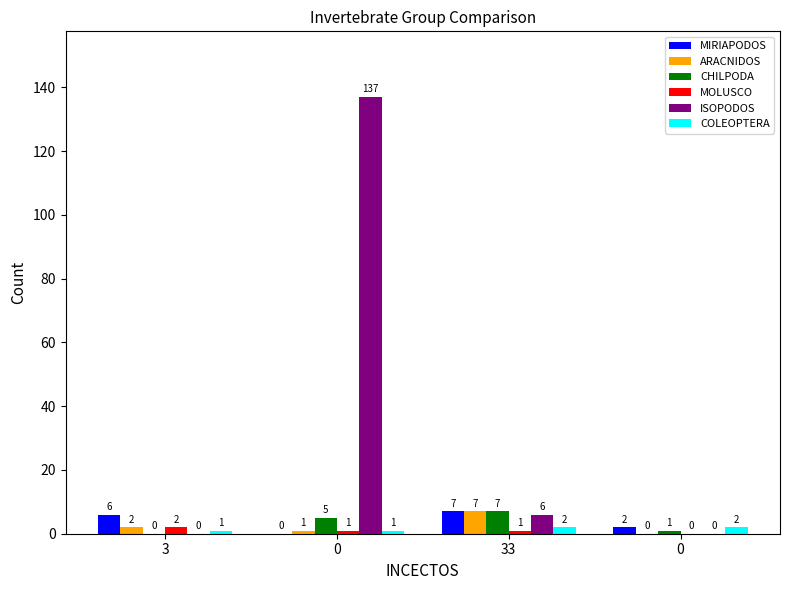

What is the highest value of the MOLUSCO series?

2